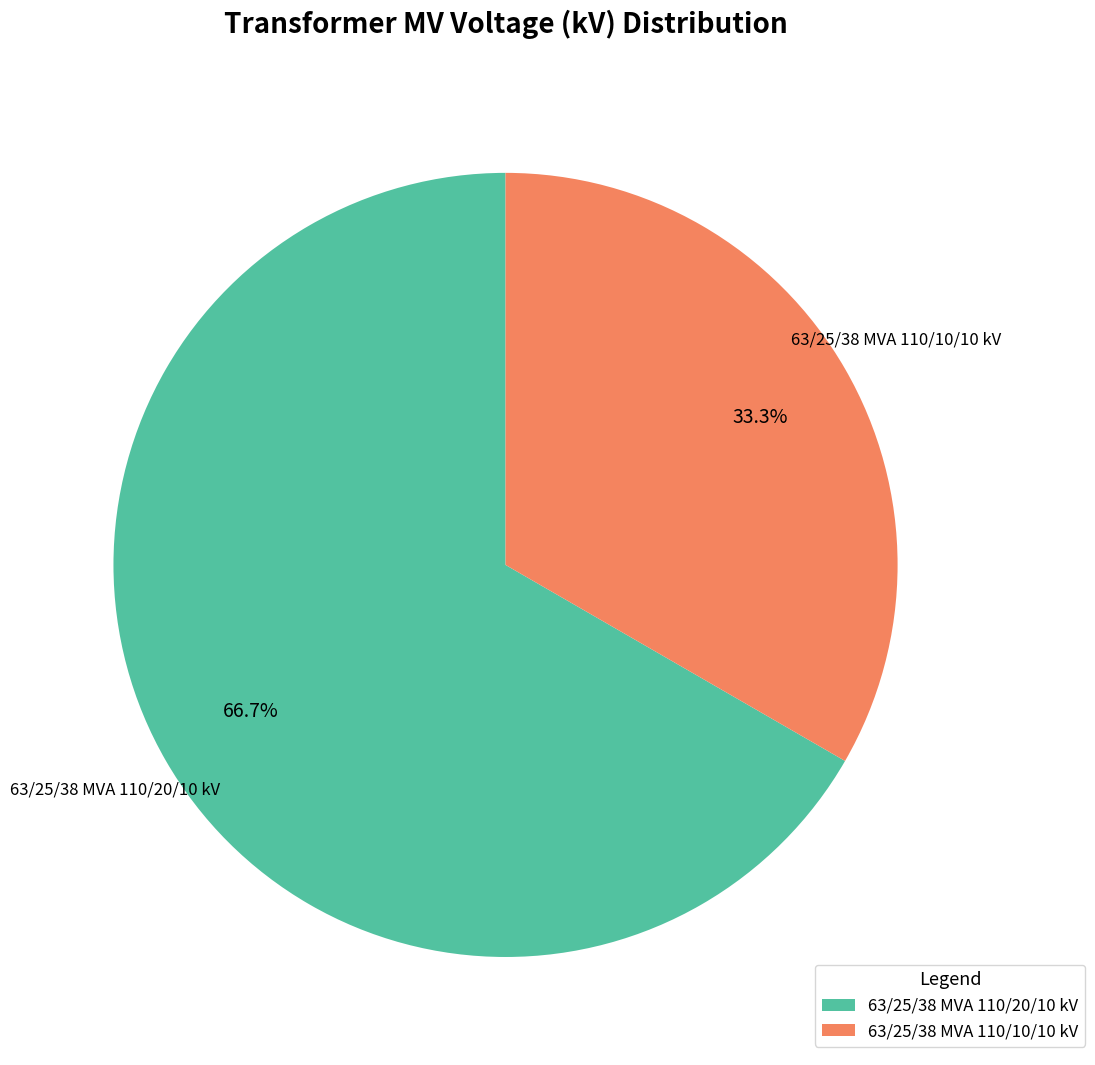

Does 63/25/38 MVA 110/20/10 kV account for over 50% of the chart?

Yes